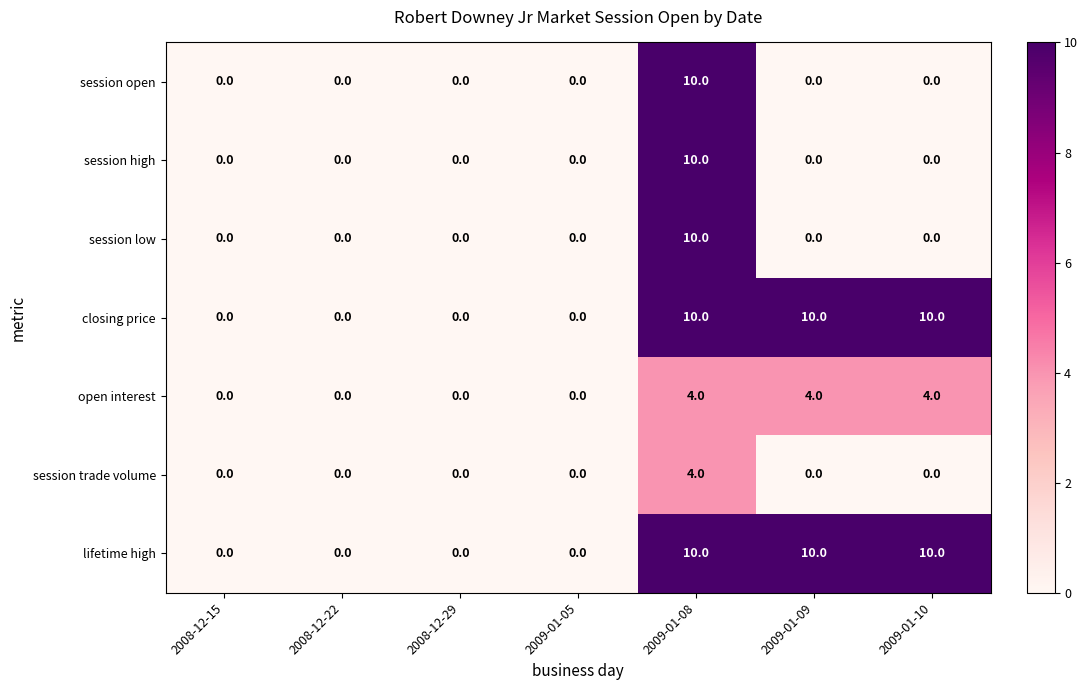

At how many categories does at least one series exceed 2?

3